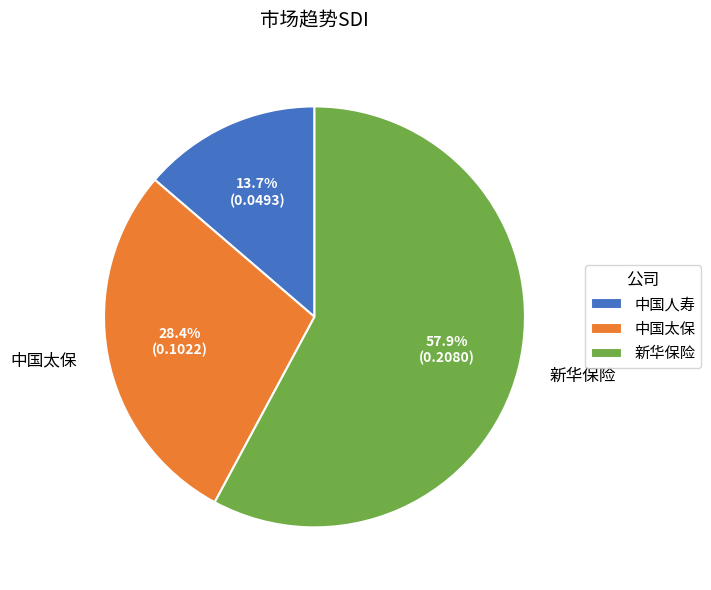

To the nearest percent, what is the combined percentage of 新华保险 and 中国太保?

86%